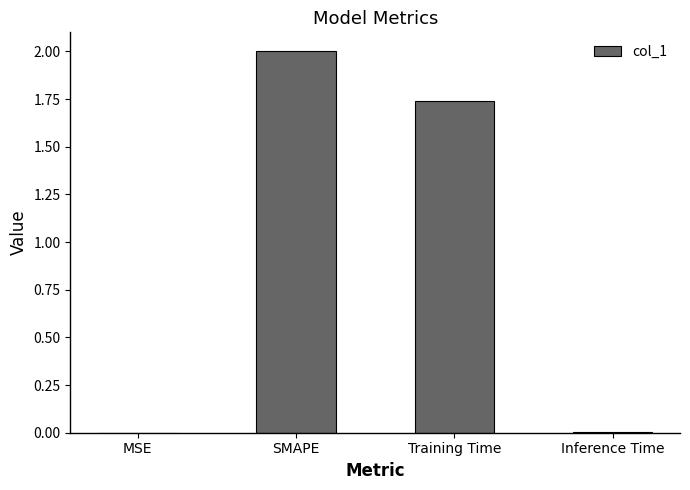

Read the value at SMAPE.

2.0